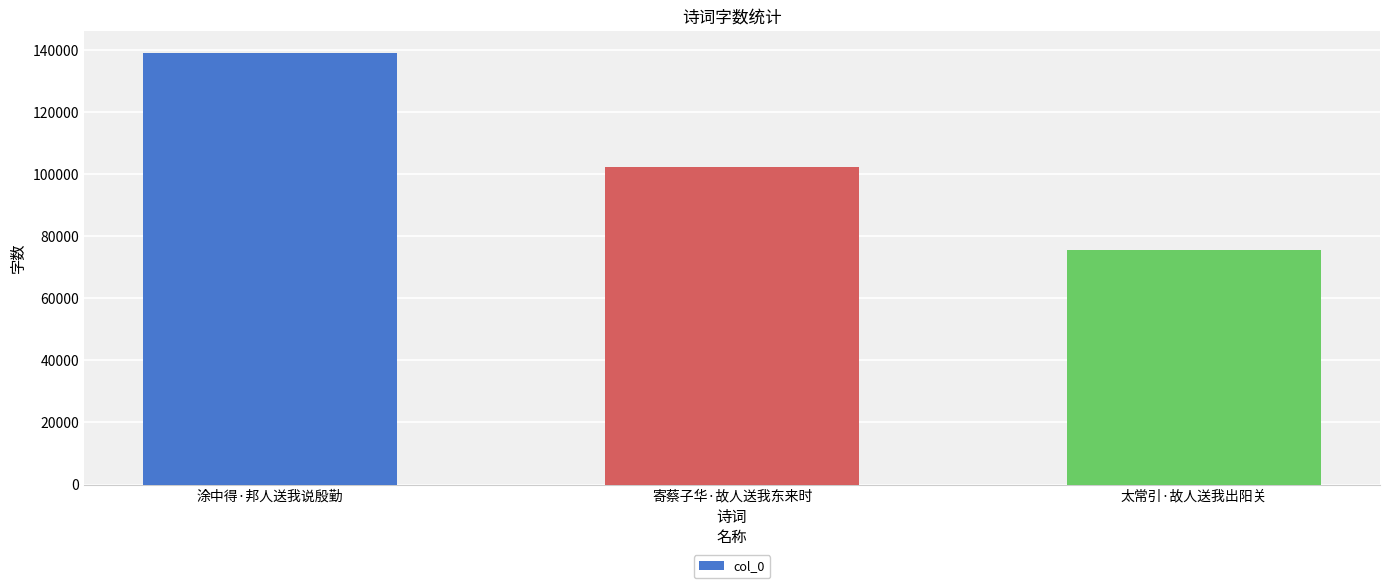

What is the difference between the values at 寄蔡子华·故人送我东来时 and 涂中得·邦人送我说殷勤?

36781